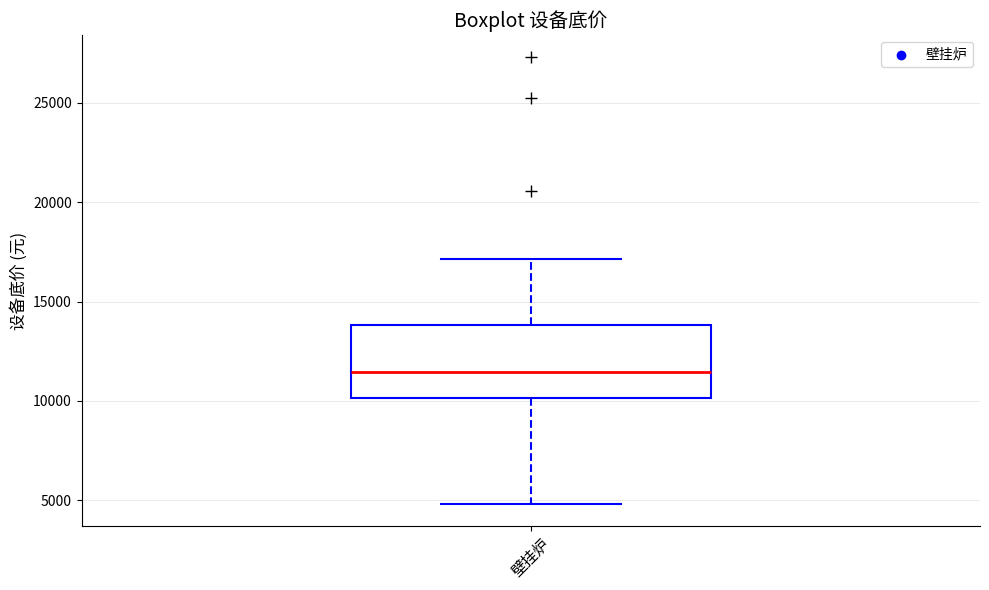

Where does the lower whisker of the box for 壁挂炉 end on the y-axis? The values are not printed on the chart, so give them approximately, as read against the axis.

5000